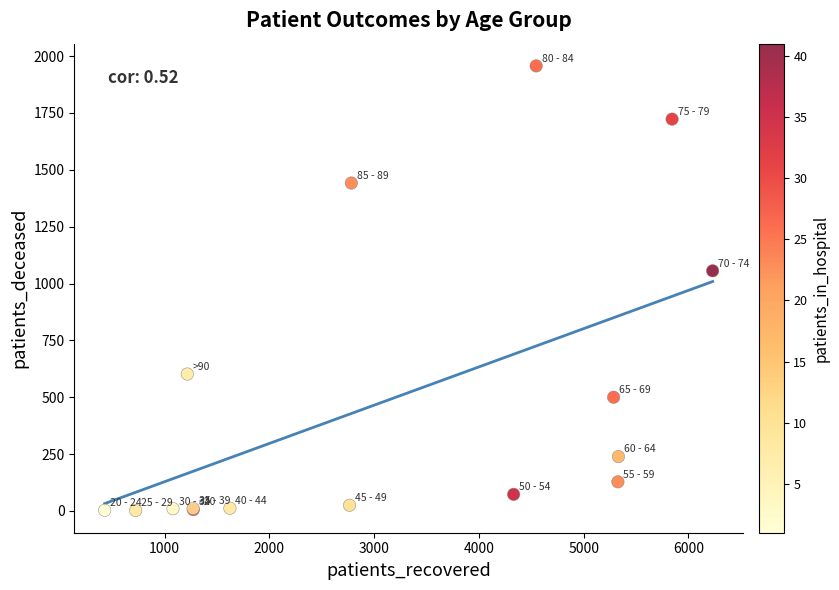

What Y value in the scatter plot is closest to 979?

1056